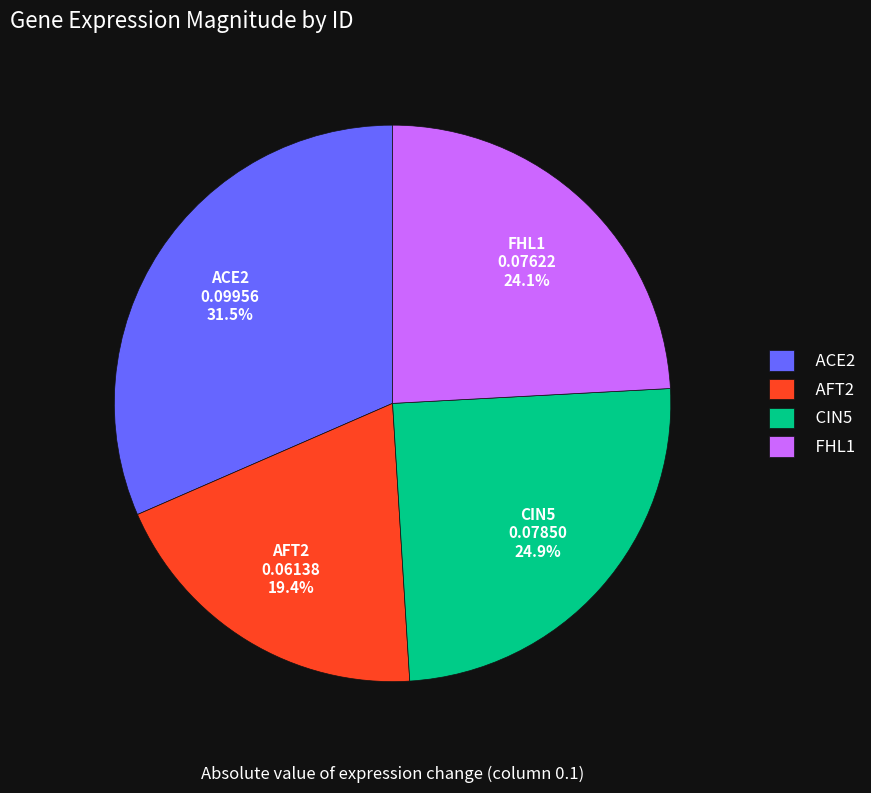

Rank the categories by value from highest to lowest.

ACE2, CIN5, FHL1, AFT2